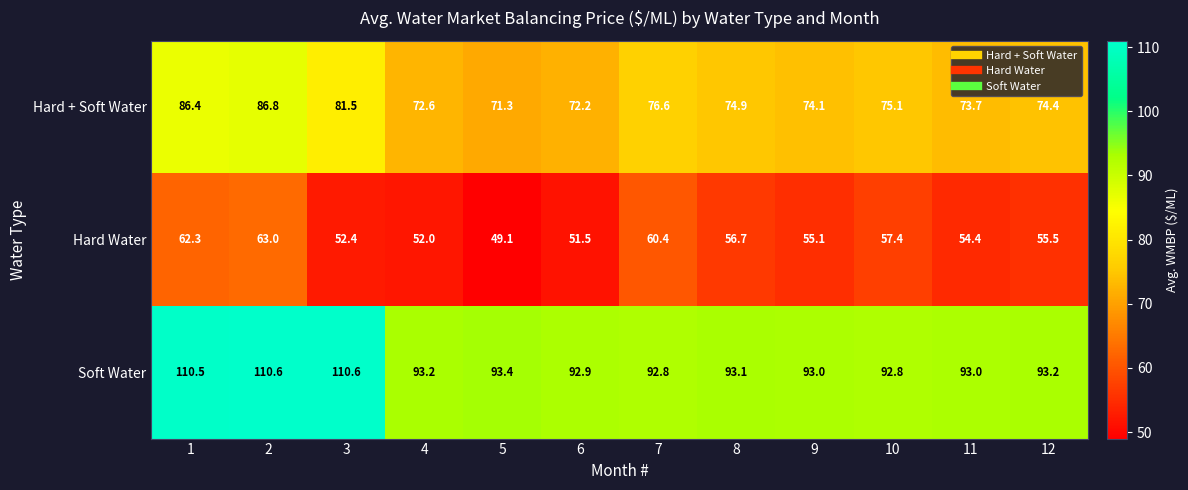

At how many categories does at least one series exceed 82?

12